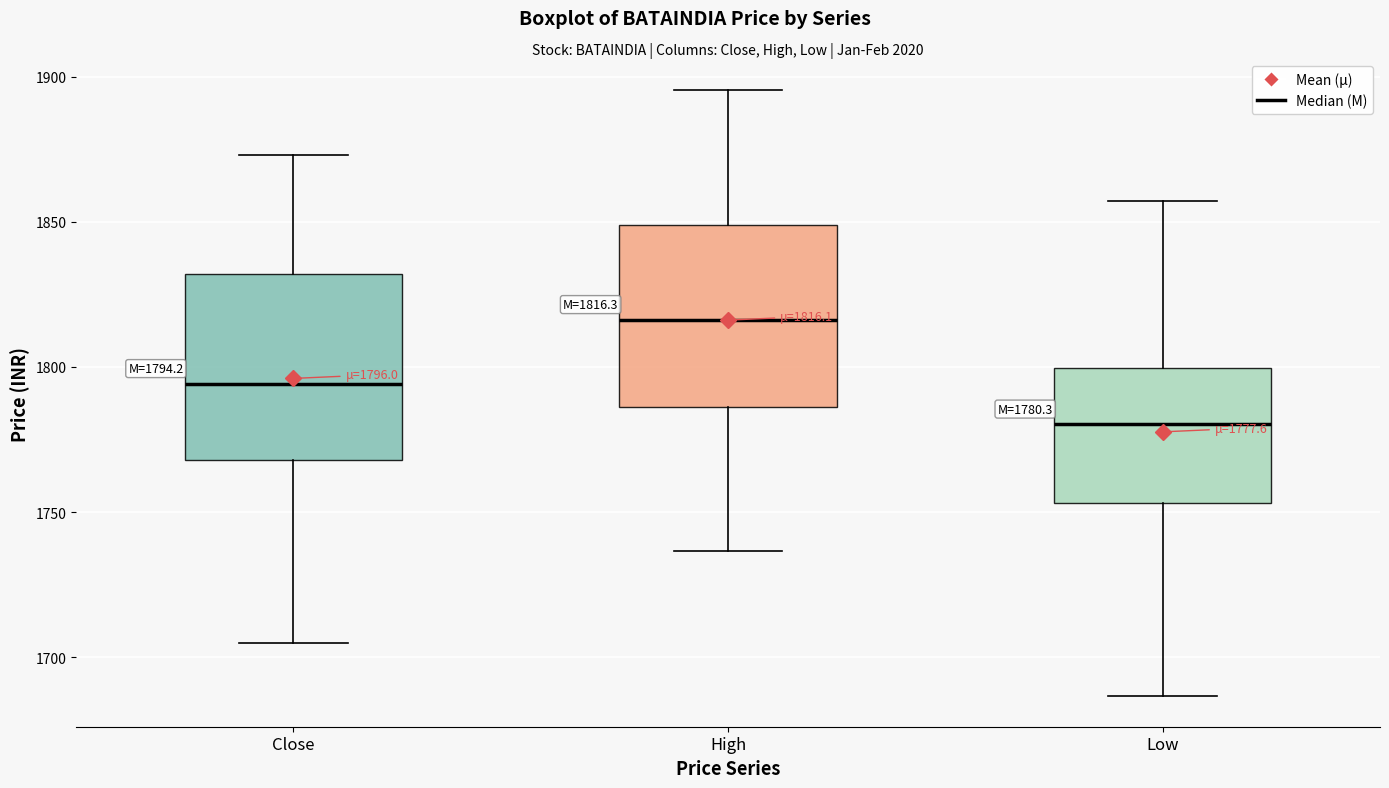

Which box has the highest median line?

High